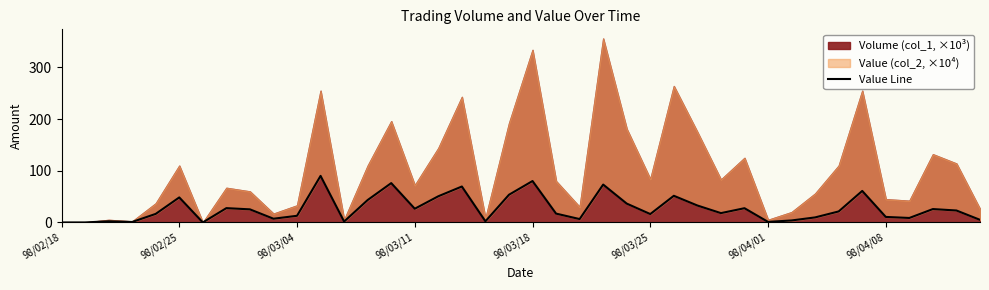

How many data points are less than 21?

20